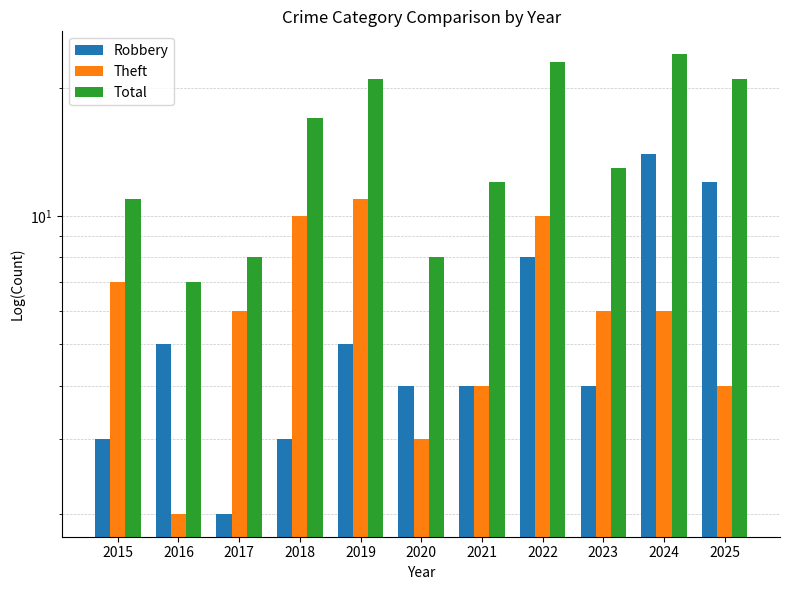

The value of Total at 2024 is 13. True or false?

False